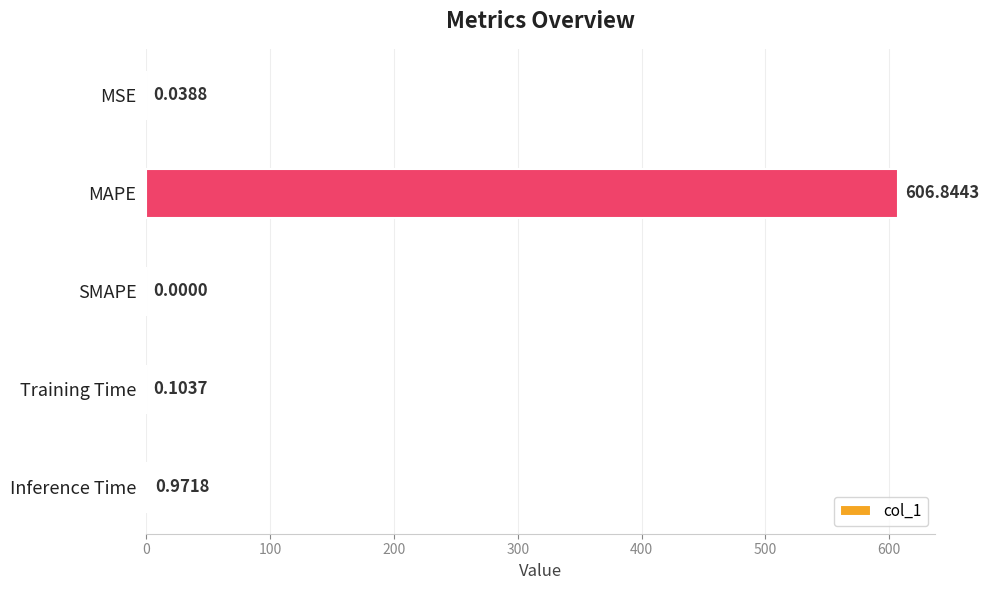

What is the sum of all values?

608.0